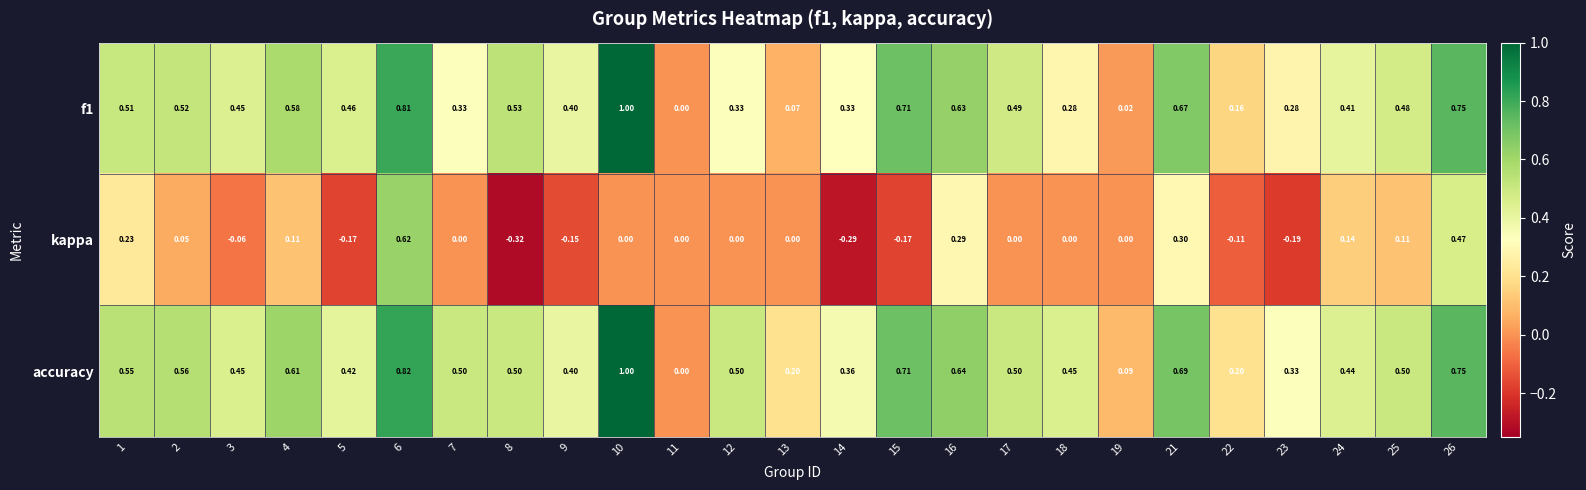

Which series changed the most between 1 and 9?

kappa